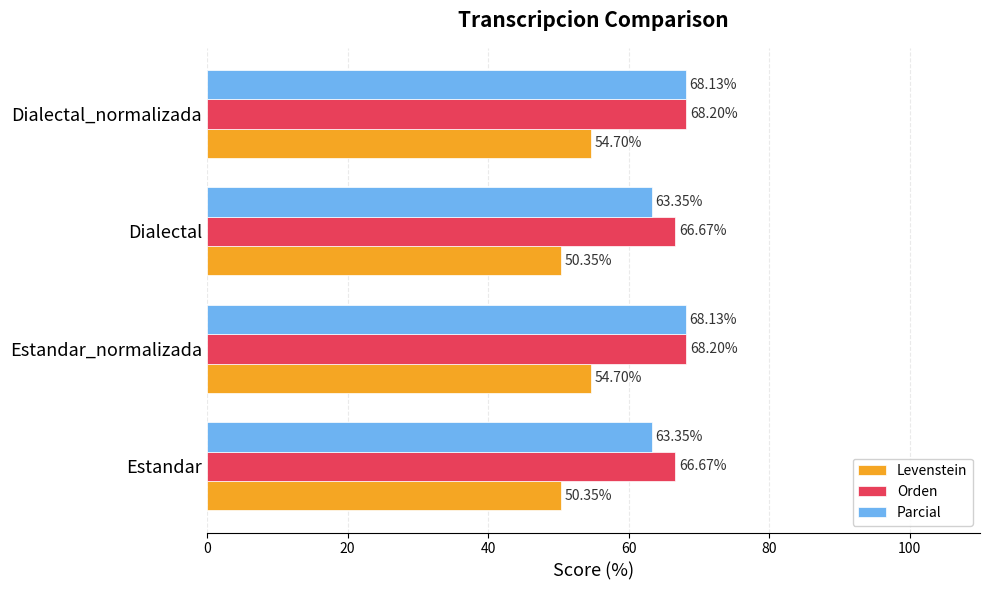

What is the maximum value shown in the chart?

68.2